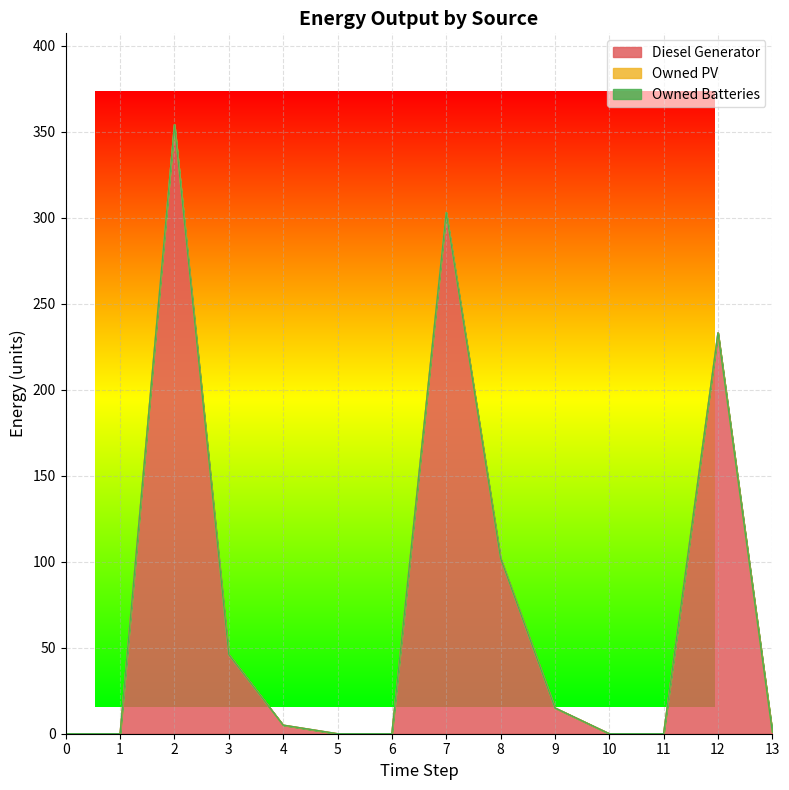

What value does the Diesel Generator series have at 8, to the nearest 10?

100